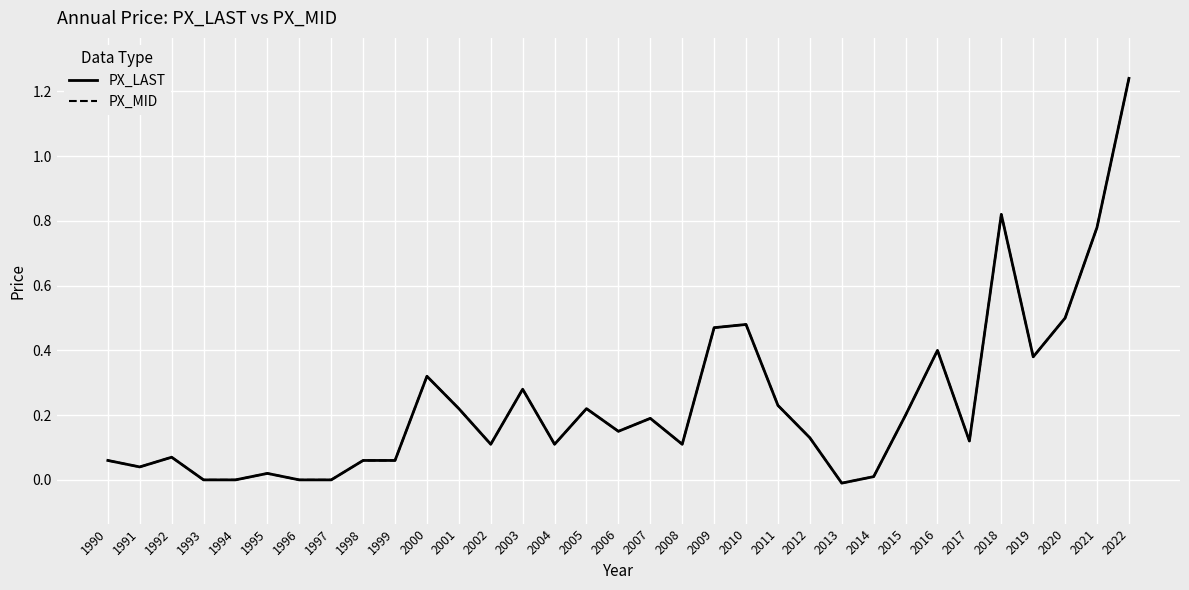

In PX_LAST, how many points are lower than both neighbors (excluding endpoints)?

8